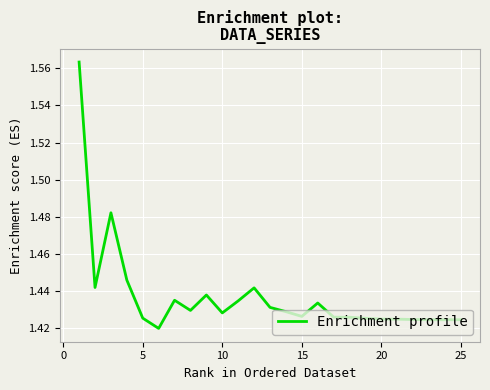

How many values are between 1 and 2?

25